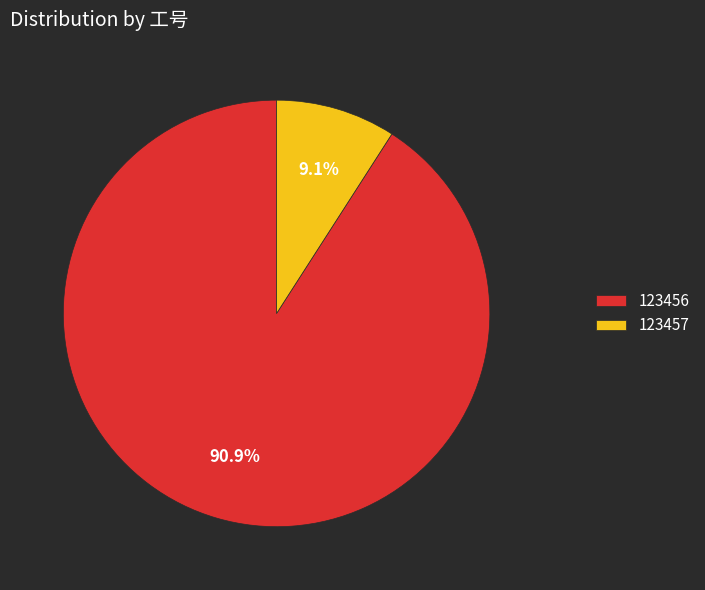

To the nearest percent, what portion does 123456 represent?

91%